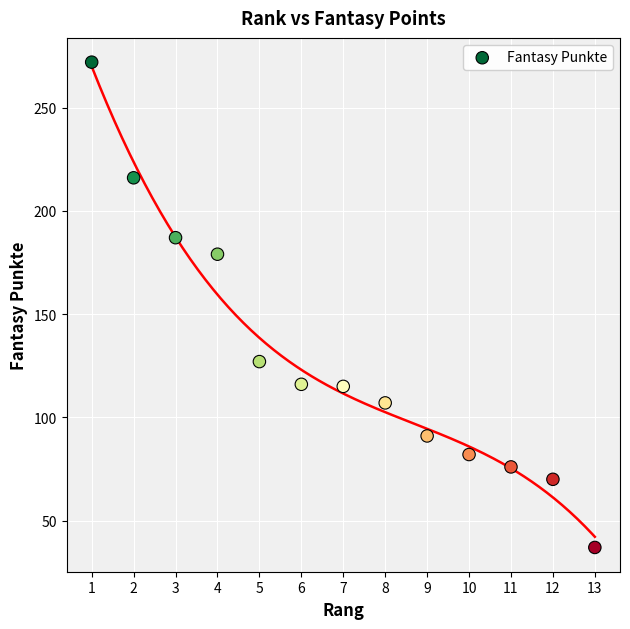

What is the range of Y values (max minus min)?

235